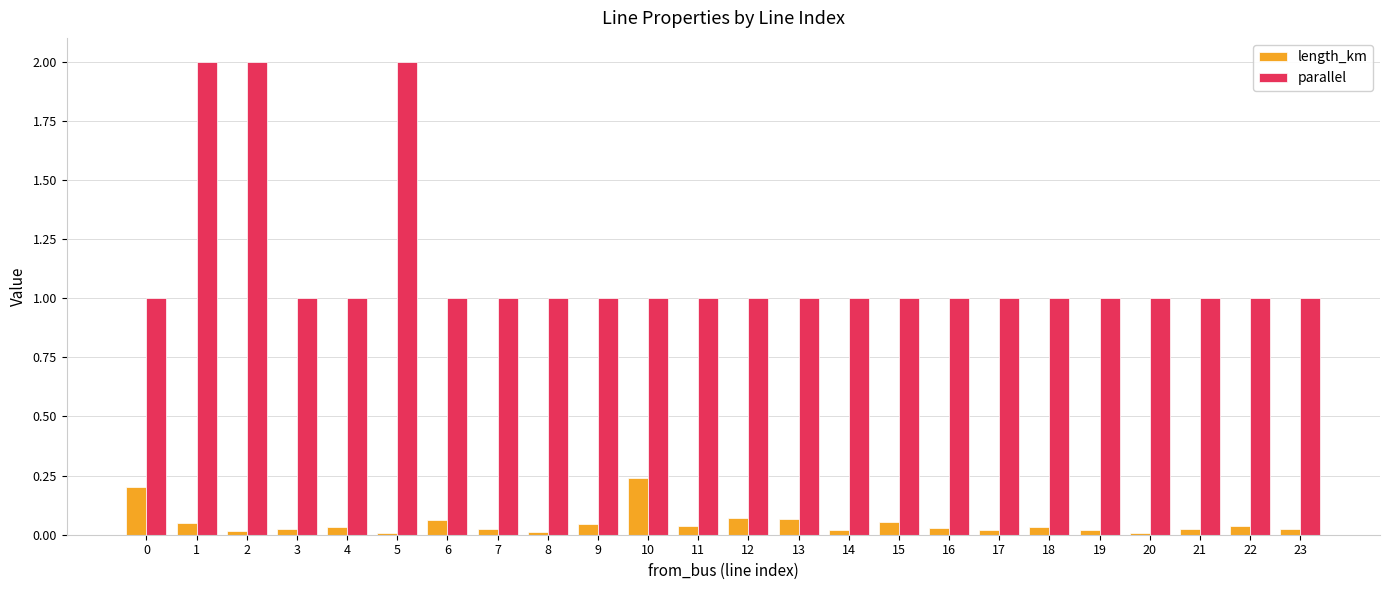

At which category is the sum across all series the highest?

1